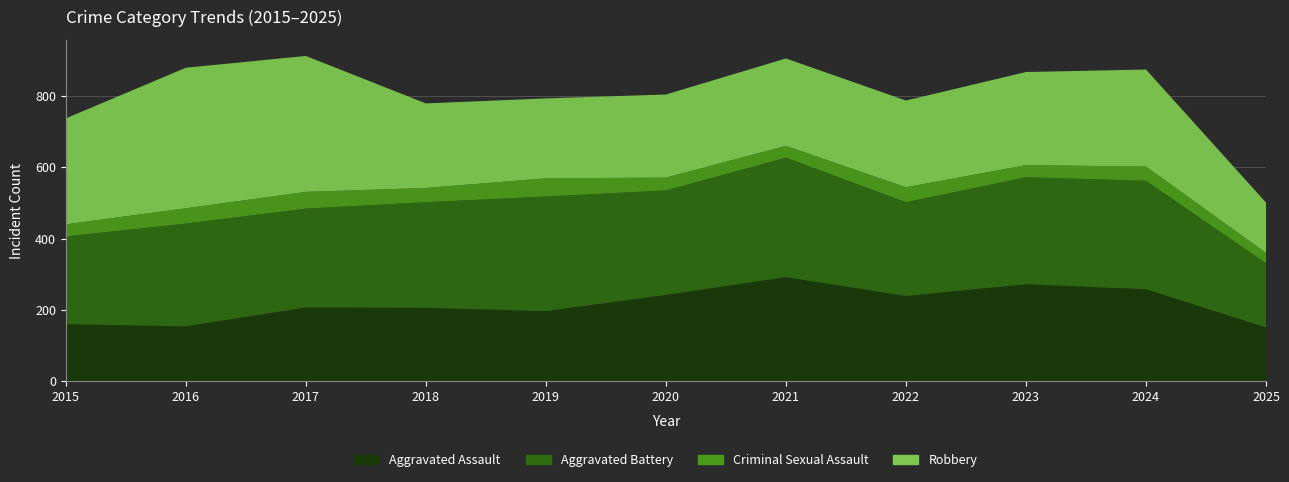

Reading left to right, list all the values displayed in this chart.

Aggravated Assault: 2015=160	2016=154	2017=207	2018=206	2019=197	2020=242	2021=292	2022=239	2023=272	2024=258	2025=151
Aggravated Battery: 2015=246	2016=288	2017=277	2018=296	2019=321	2020=293	2021=335	2022=263	2023=300	2024=304	2025=180
Criminal Sexual Assault: 2015=34	2016=43	2017=47	2018=40	2019=51	2020=36	2021=33	2022=42	2023=34	2024=40	2025=29
Robbery: 2015=297	2016=394	2017=381	2018=237	2019=224	2020=233	2021=245	2022=243	2023=261	2024=272	2025=141